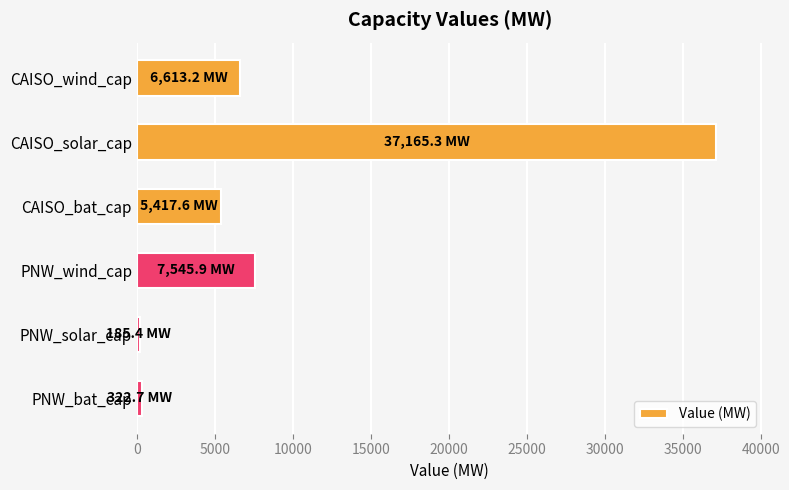

Which has a higher value, PNW_wind_cap or PNW_solar_cap?

PNW_wind_cap